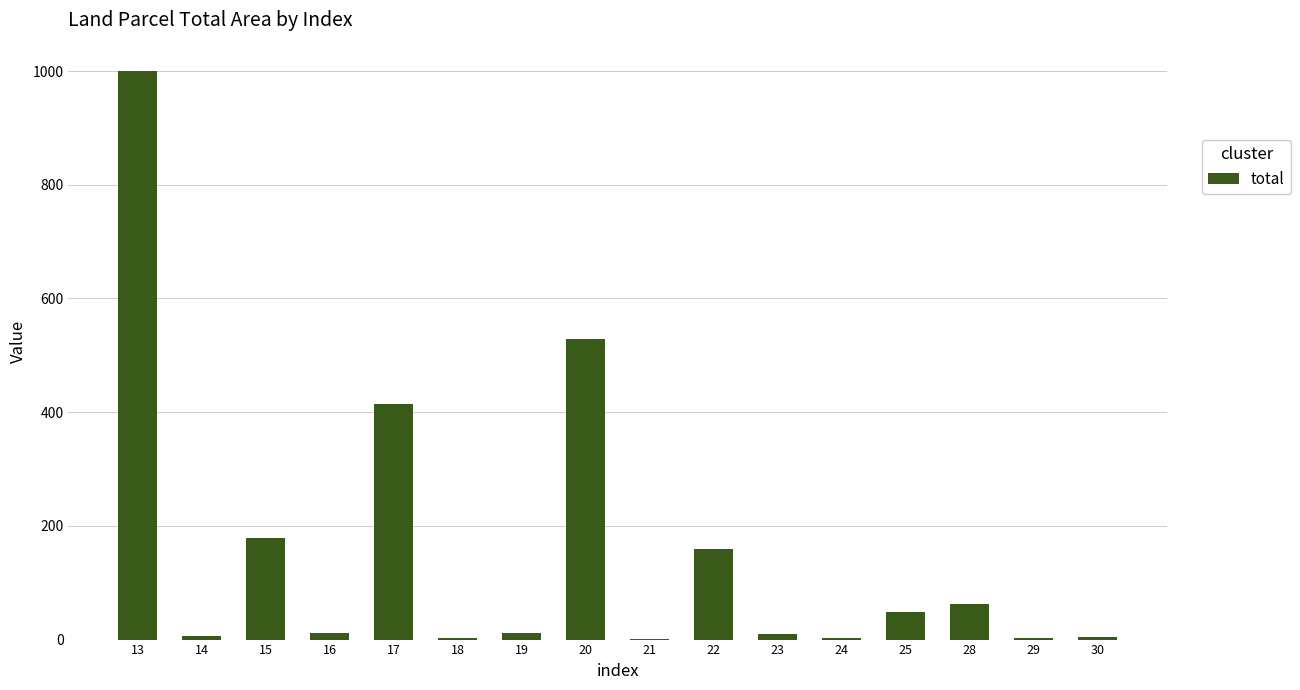

What is the maximum value shown in the chart?

1000.0